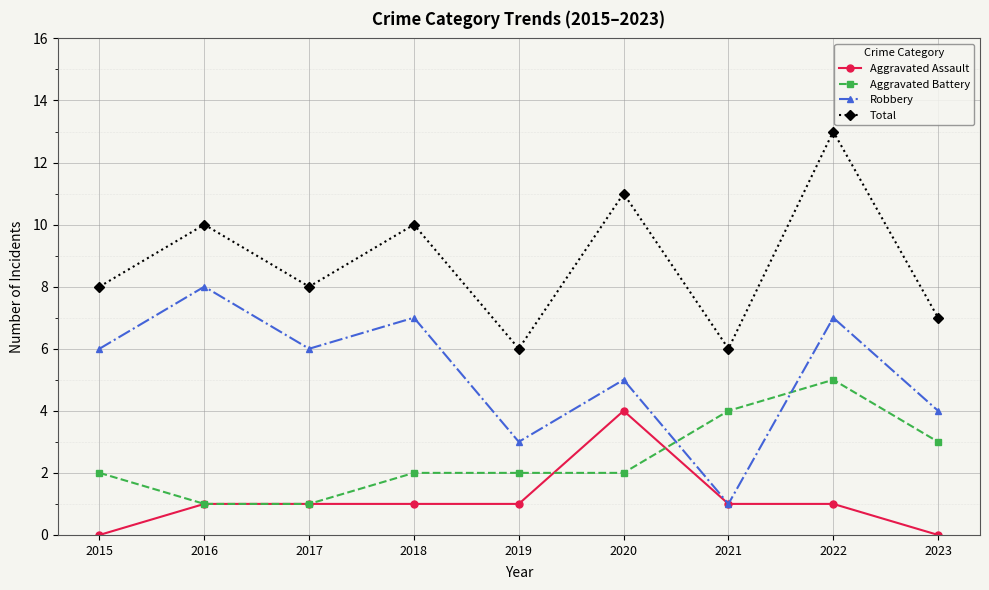

Is it true that Aggravated Battery equals 4 at 2021?

True